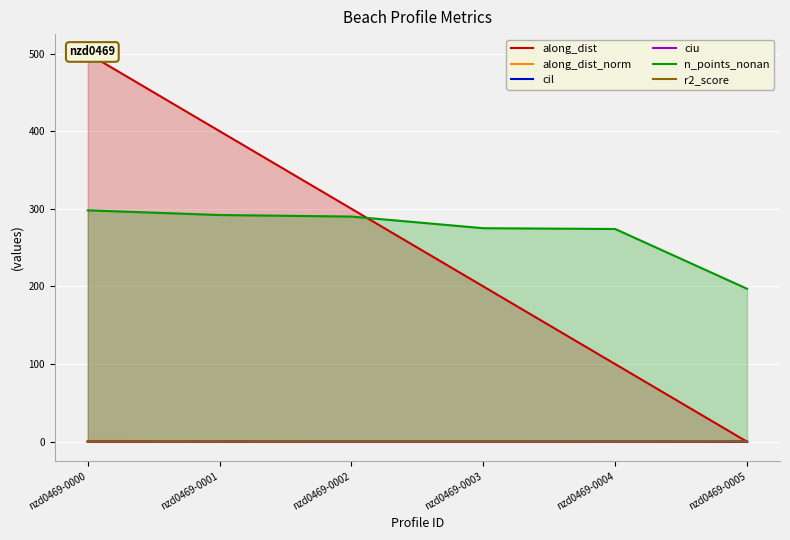

What is the maximum value shown in the chart?

500.0